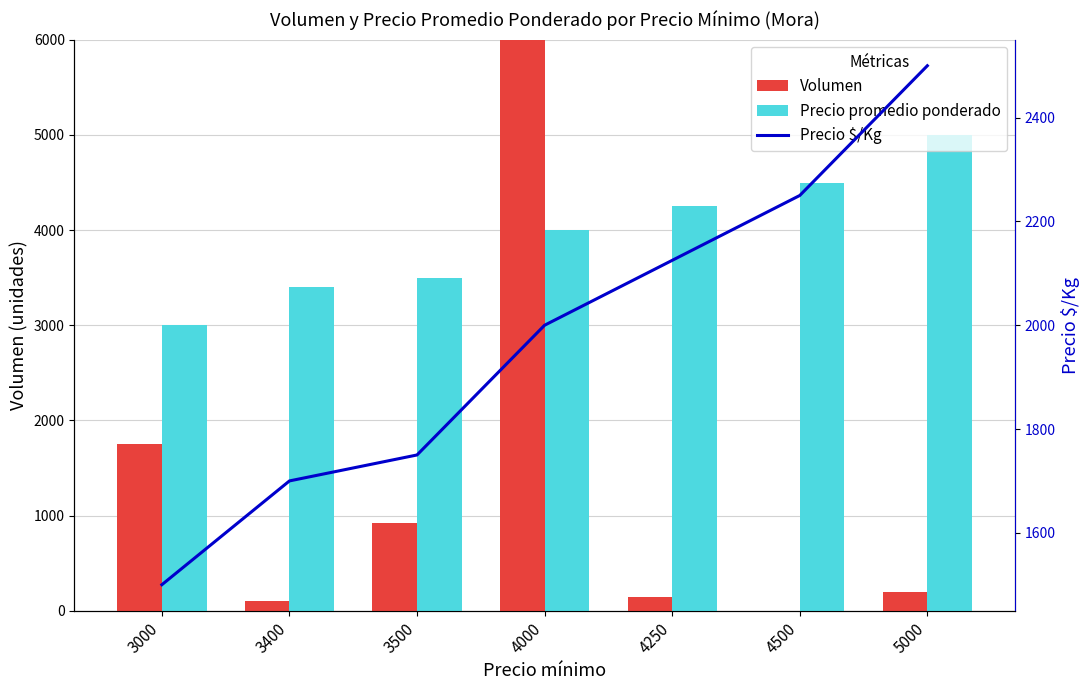

How many groups of bars are there?

7